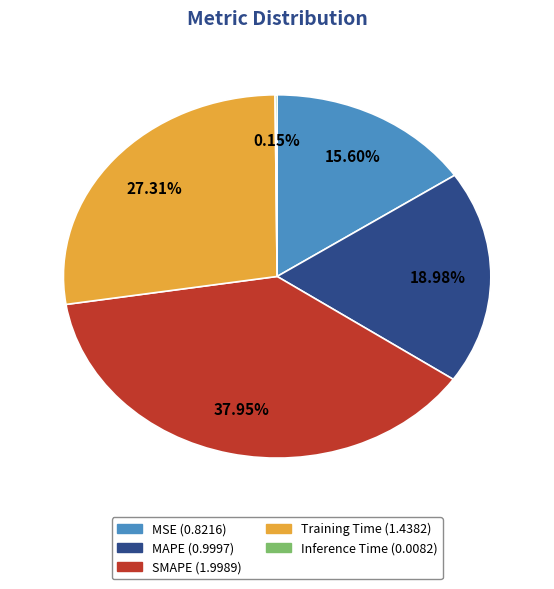

Between MSE and MAPE, which is larger?

MAPE